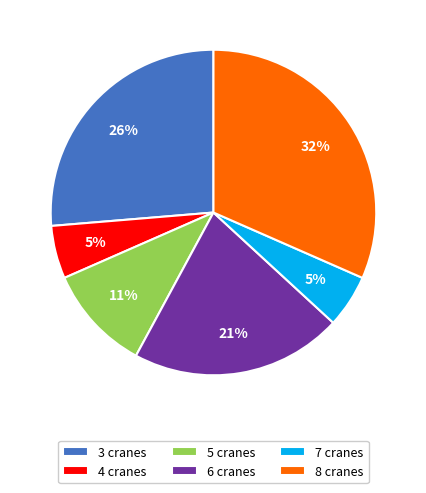

To the nearest percent, what percentage of the pie is 6 cranes?

21%